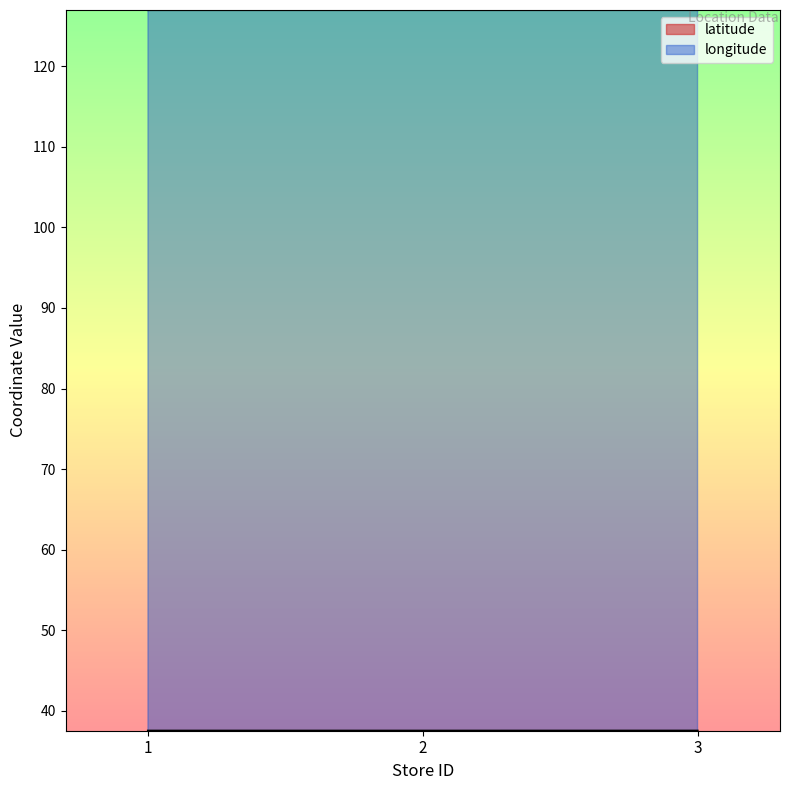

What is the average value of the longitude series?

127.0